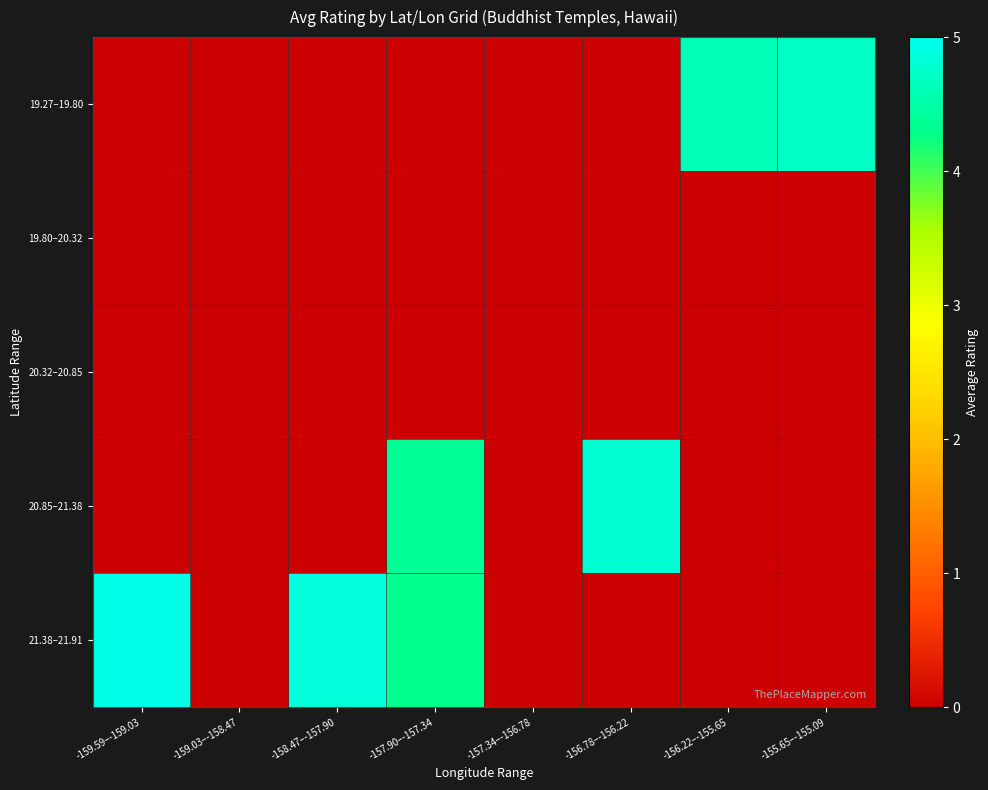

Reading left to right, transcribe all the data shown in this chart.

19.27–19.80: -159.59–-159.03=0.0	-159.03–-158.47=0.0	-158.47–-157.90=0.0	-157.90–-157.34=0.0	-157.34–-156.78=0.0	-156.78–-156.22=0.0	-156.22–-155.65=4.6	-155.65–-155.09=4.7
19.80–20.32: -159.59–-159.03=0.0	-159.03–-158.47=0.0	-158.47–-157.90=0.0	-157.90–-157.34=0.0	-157.34–-156.78=0.0	-156.78–-156.22=0.0	-156.22–-155.65=0.0	-155.65–-155.09=0.0
20.32–20.85: -159.59–-159.03=0.0	-159.03–-158.47=0.0	-158.47–-157.90=0.0	-157.90–-157.34=0.0	-157.34–-156.78=0.0	-156.78–-156.22=0.0	-156.22–-155.65=0.0	-155.65–-155.09=0.0
20.85–21.38: -159.59–-159.03=0.0	-159.03–-158.47=0.0	-158.47–-157.90=0.0	-157.90–-157.34=4.4	-157.34–-156.78=0.0	-156.78–-156.22=4.8	-156.22–-155.65=0.0	-155.65–-155.09=0.0
21.38–21.91: -159.59–-159.03=5.0	-159.03–-158.47=0.0	-158.47–-157.90=4.8	-157.90–-157.34=4.3	-157.34–-156.78=0.0	-156.78–-156.22=0.0	-156.22–-155.65=0.0	-155.65–-155.09=0.0